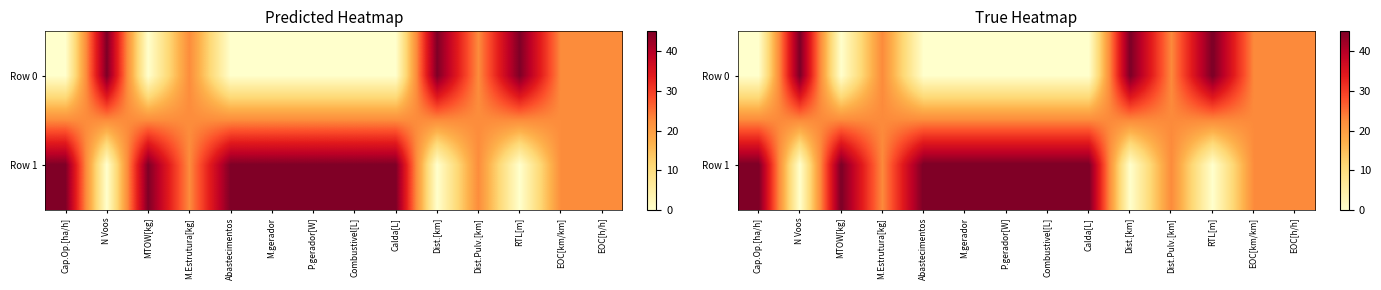

At which label does Row 1 first exceed 45?

Cap.Op.[ha/h]